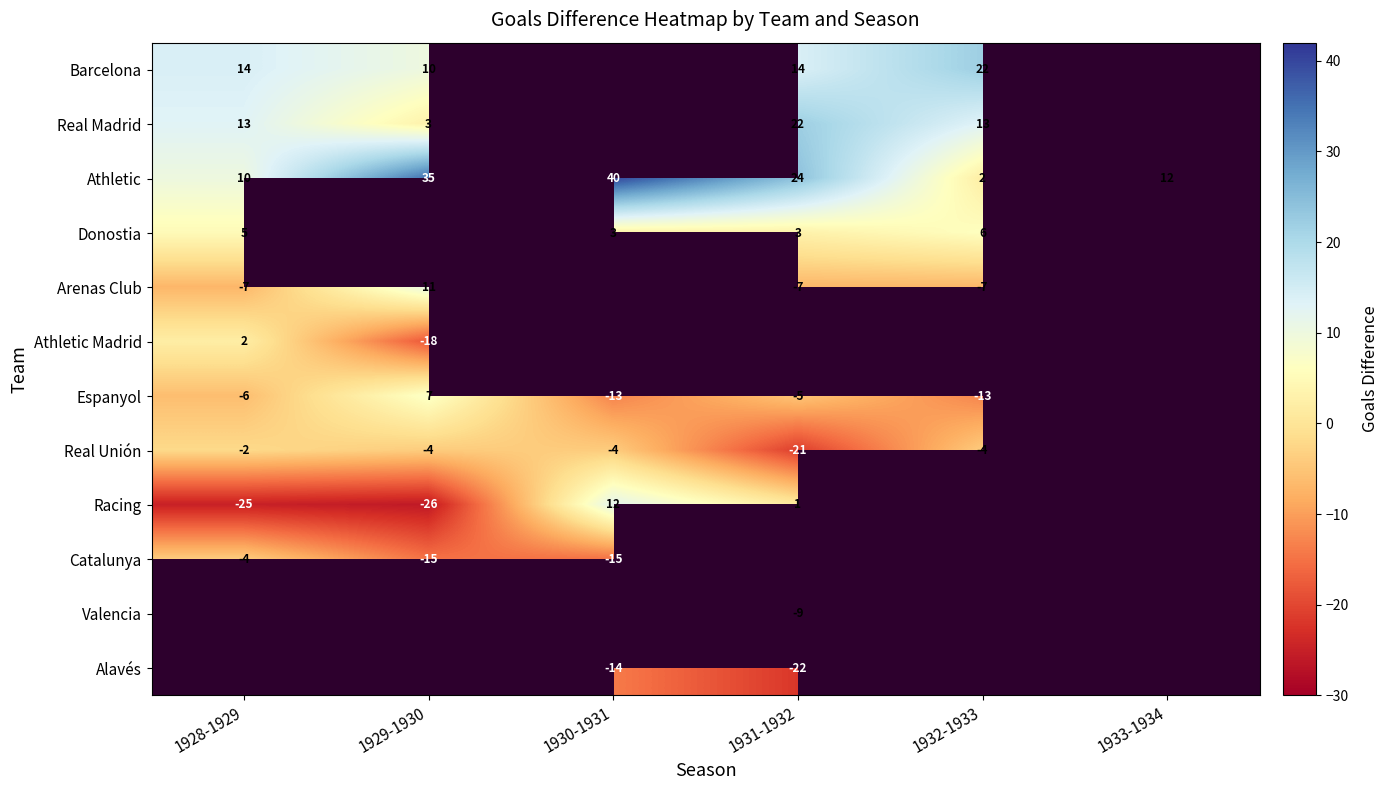

At which label does Athletic reach its minimum?

1932-1933